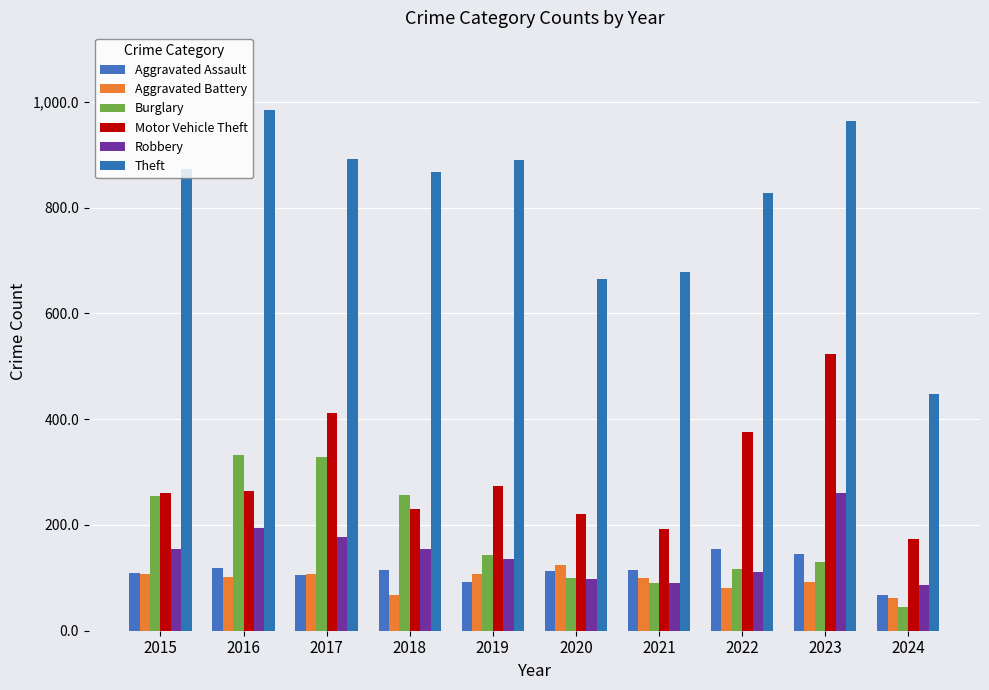

What is the total value across all series at 2020?

1322